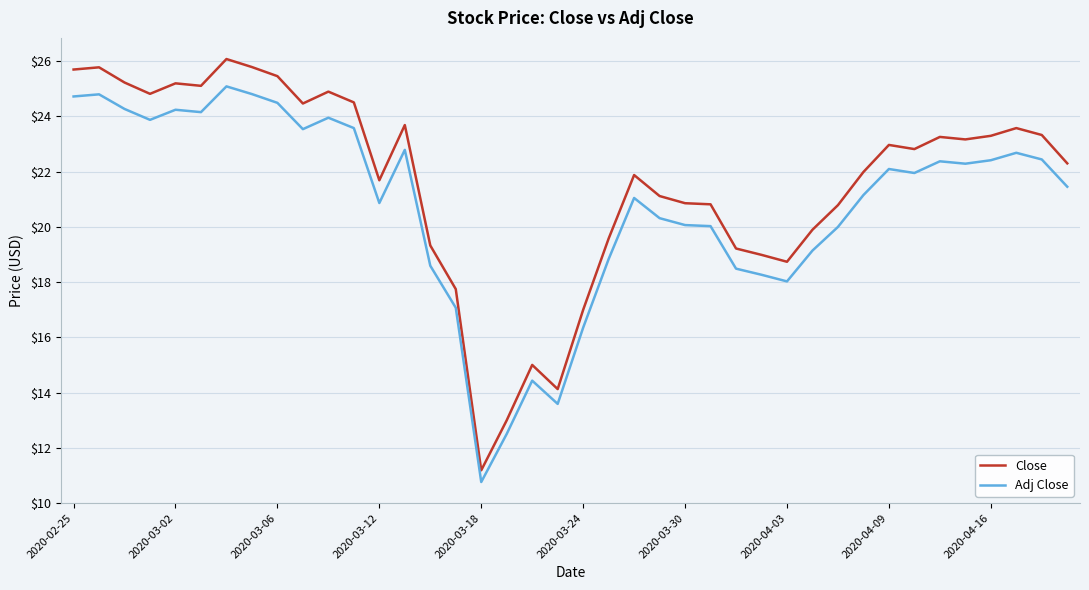

Which series has the largest total across all categories?

Close